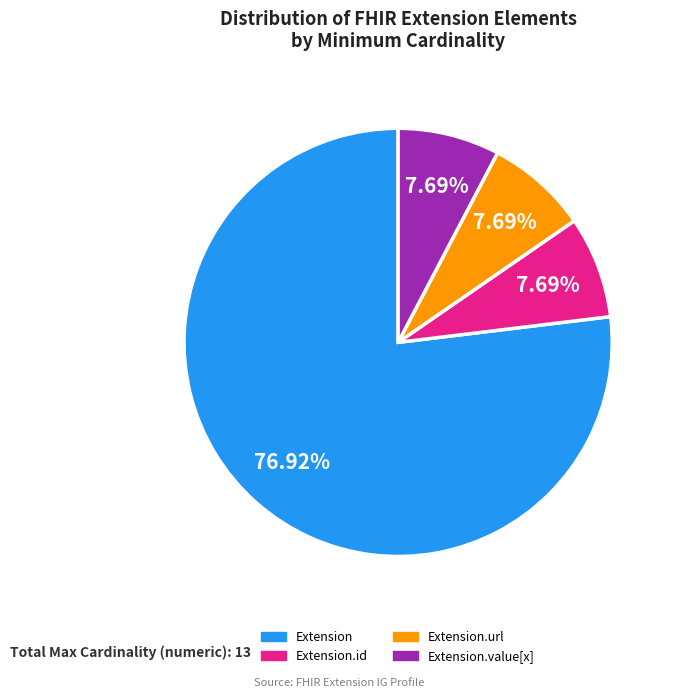

How many slices are in this pie chart?

4